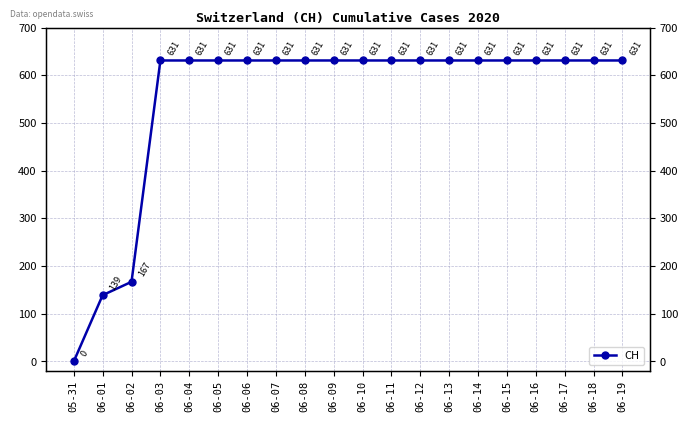

How many data points are less than 631?

3